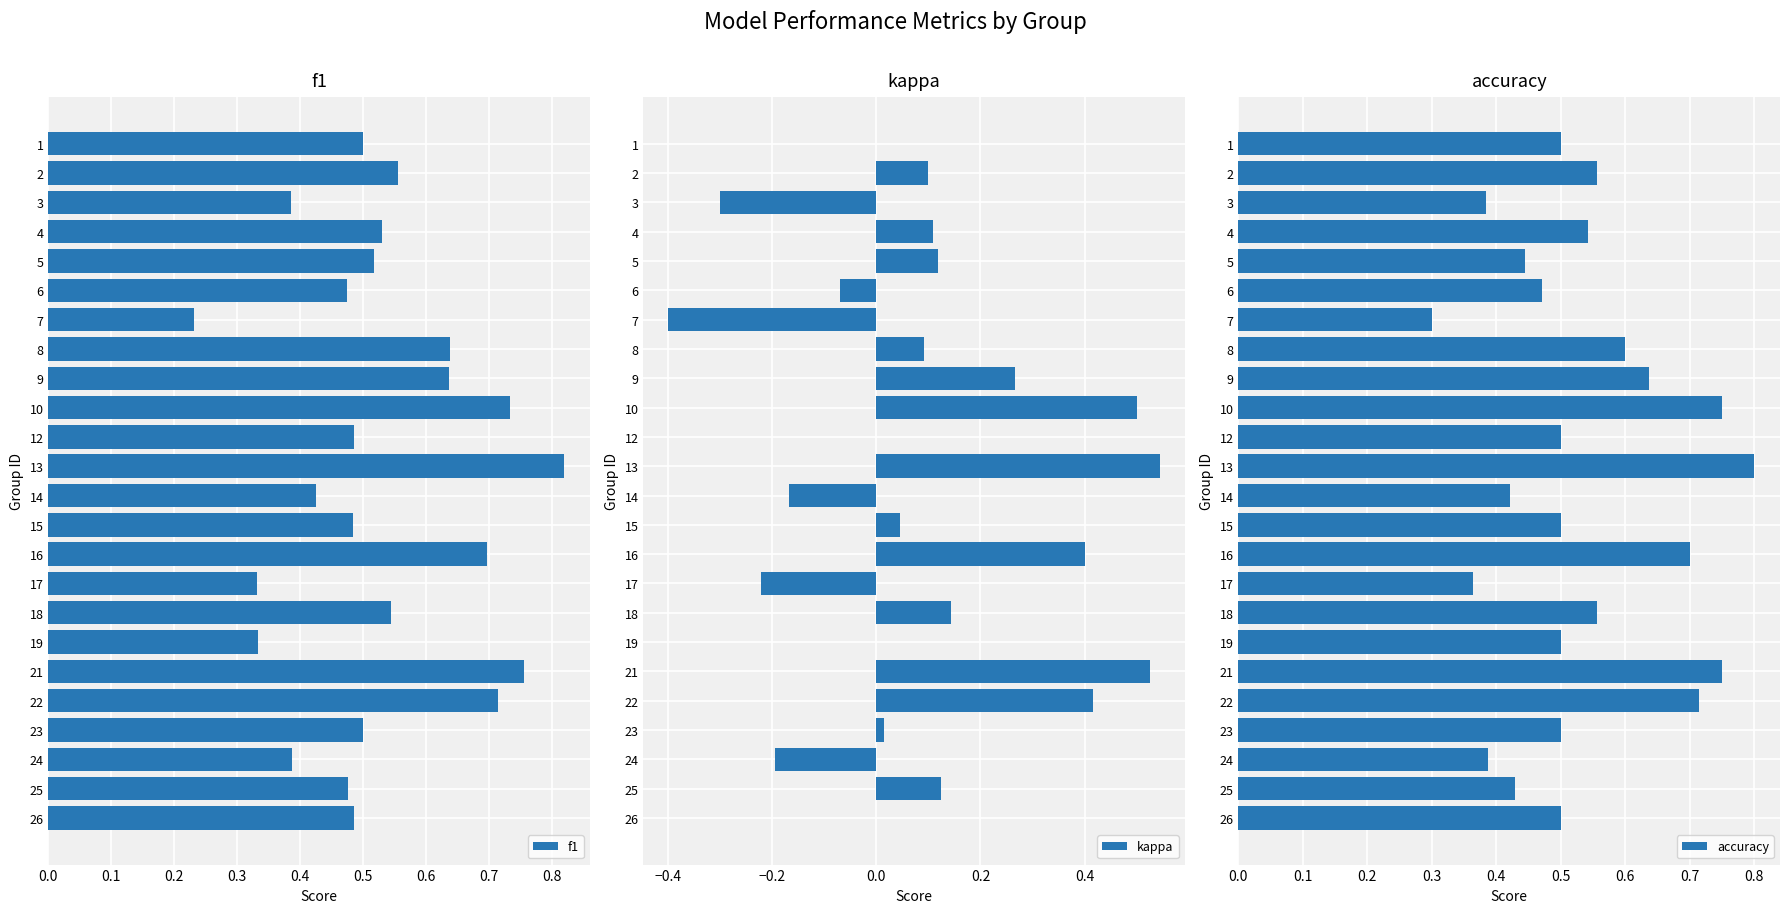

Are the bars horizontal?

Yes